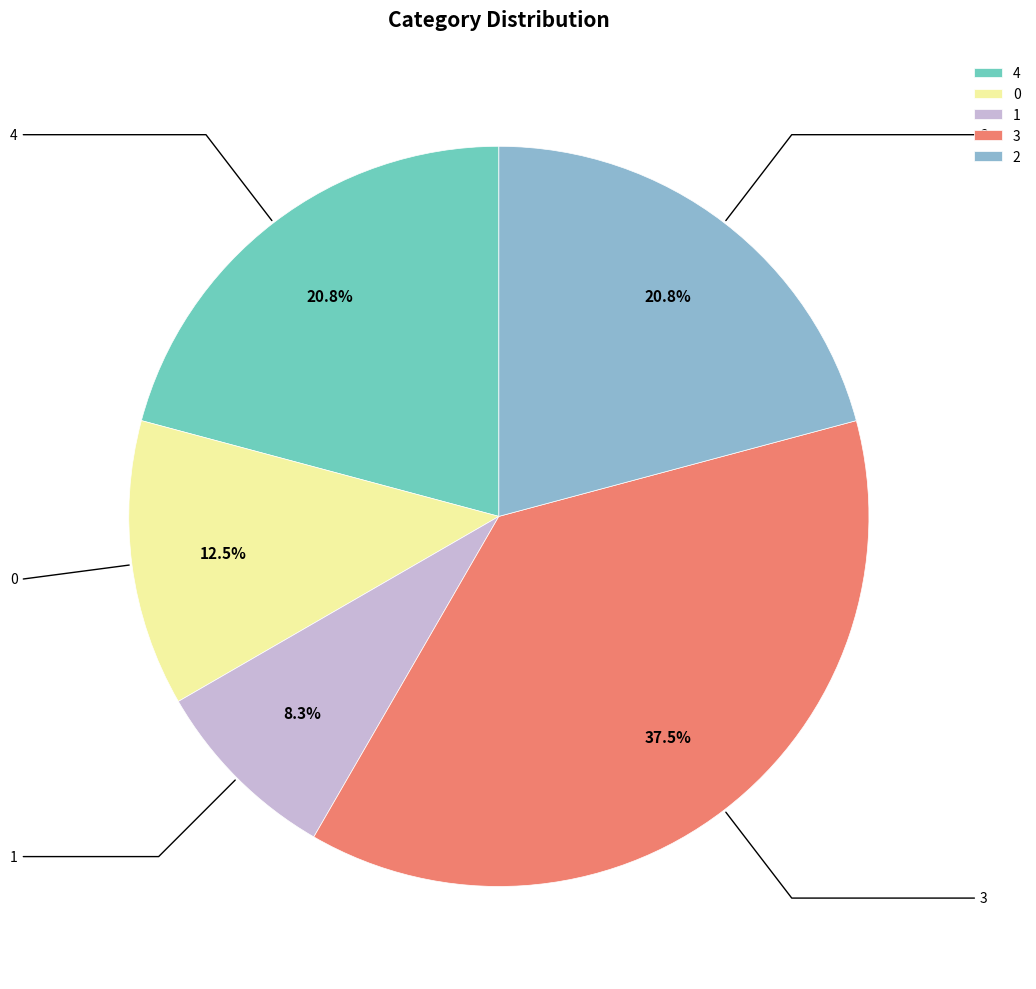

True or false: 2 accounts for 21% of the total.

True